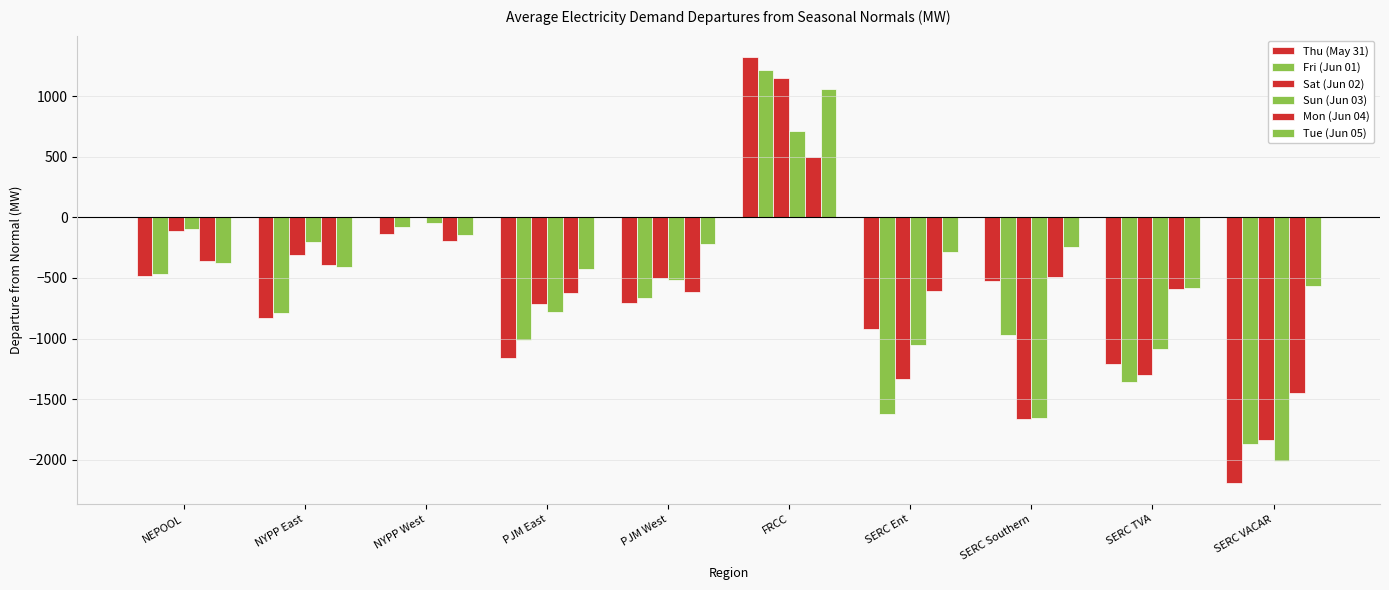

Does the chart contain stacked bars?

No